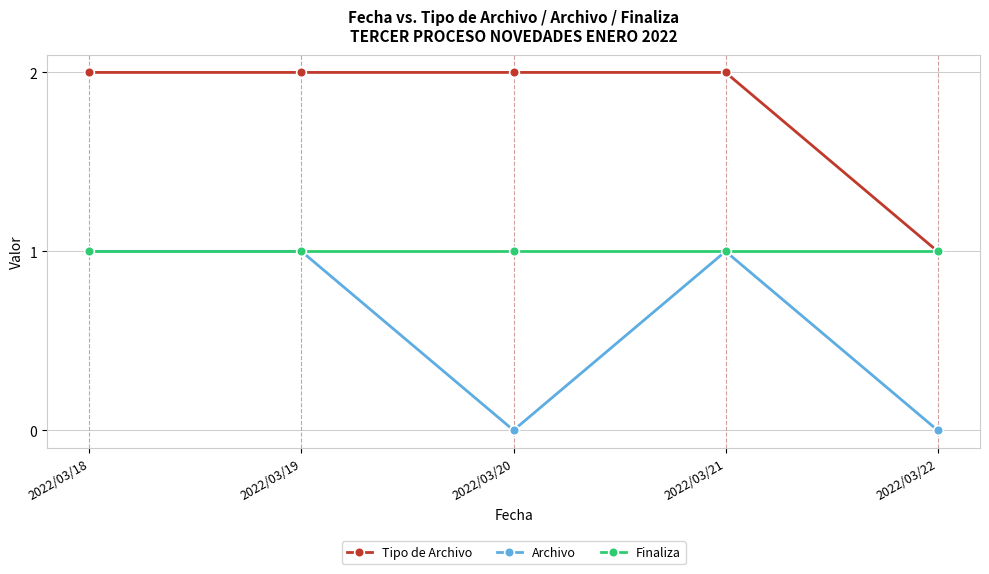

True or false: Tipo de Archivo has a value of 2 at 2022/03/20.

True